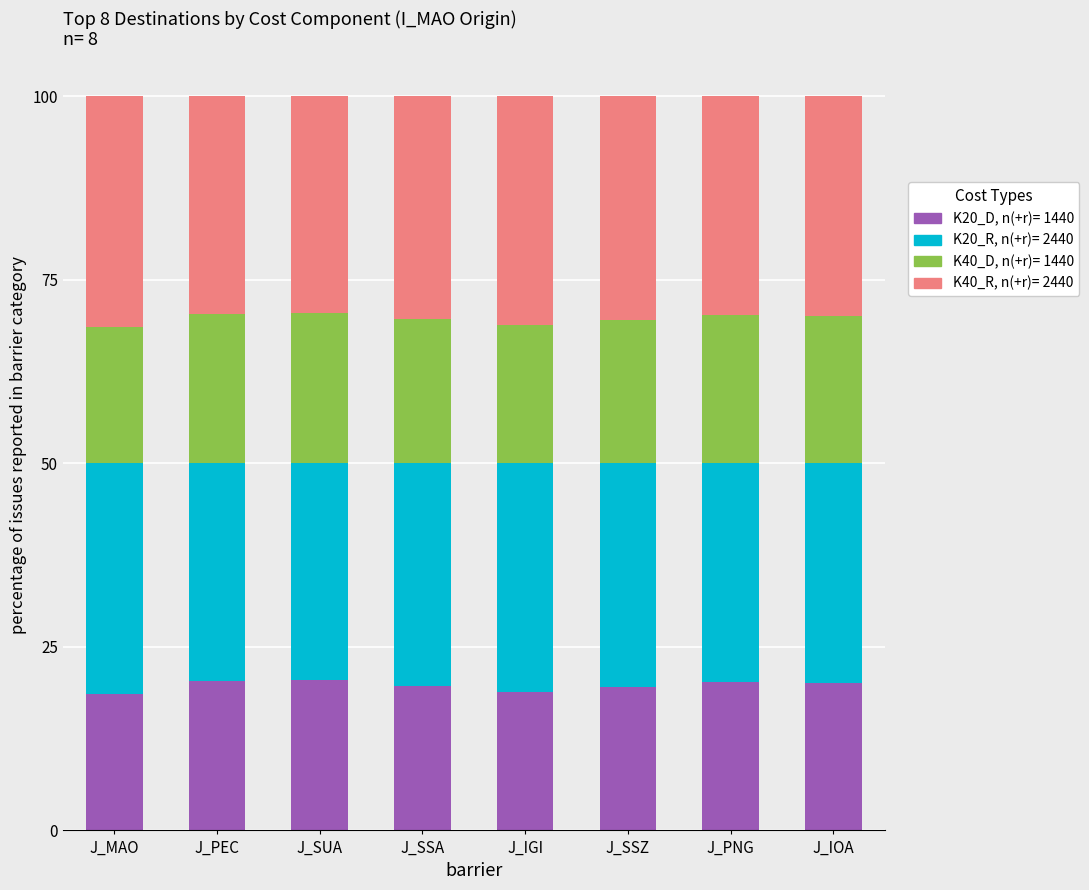

How many data points does each series have?

8